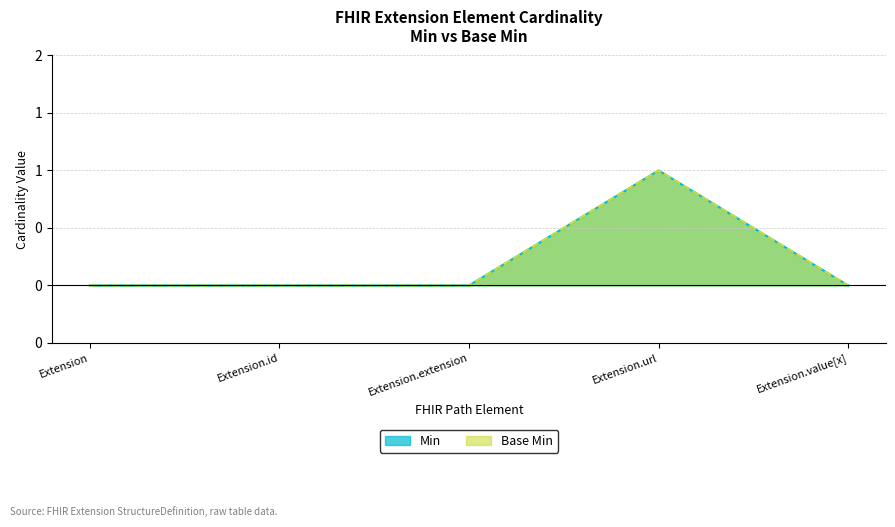

True or false: Min and Base Min cross at least once.

False